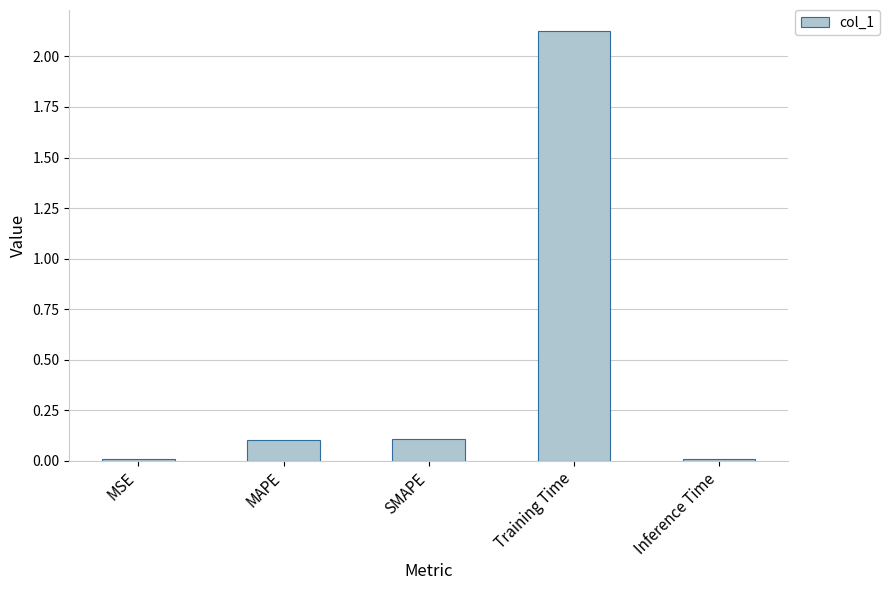

What is the difference between the second highest and minimum values?

0.1